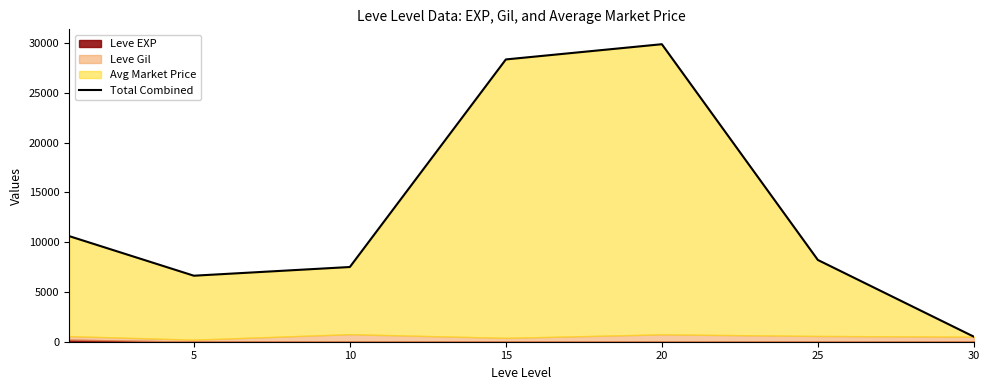

What is the greatest value displayed?

29902.7